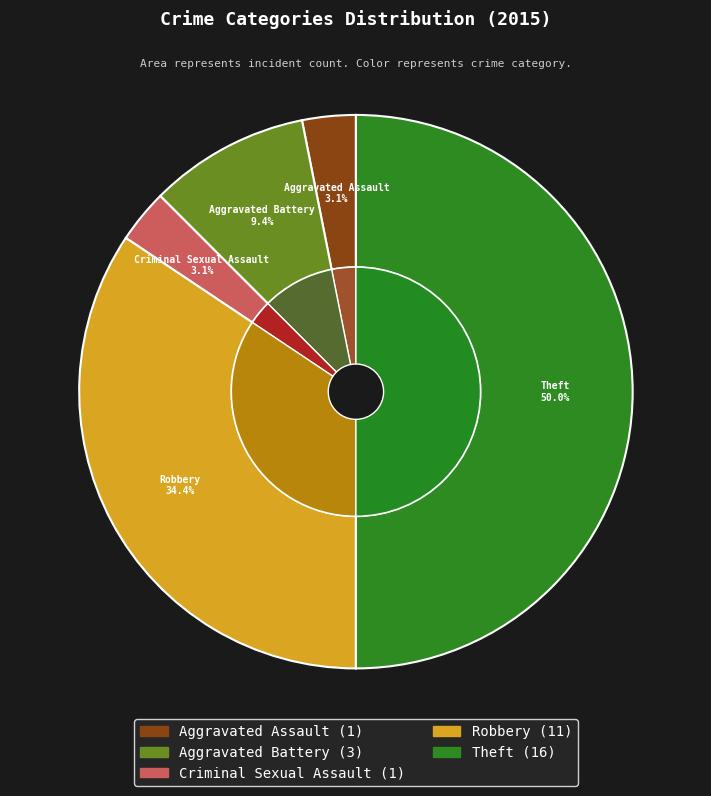

Is there any slice that represents more than half of the pie?

No